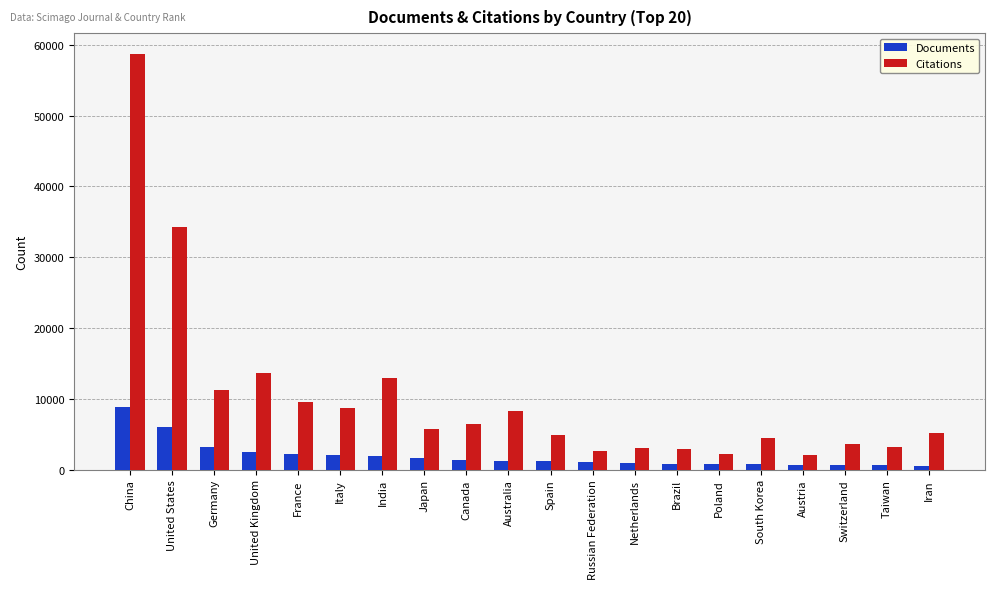

Rank the series by their average value, from highest to lowest.

Citations, Documents